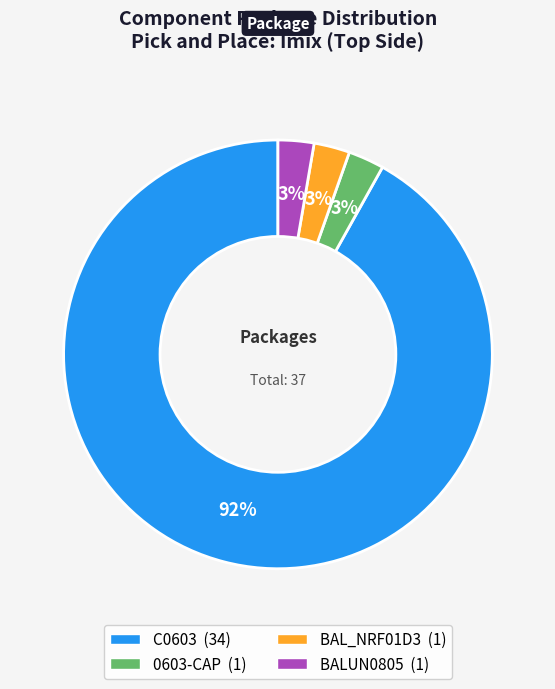

True or false: 0603-CAP accounts for 3% of the total.

True